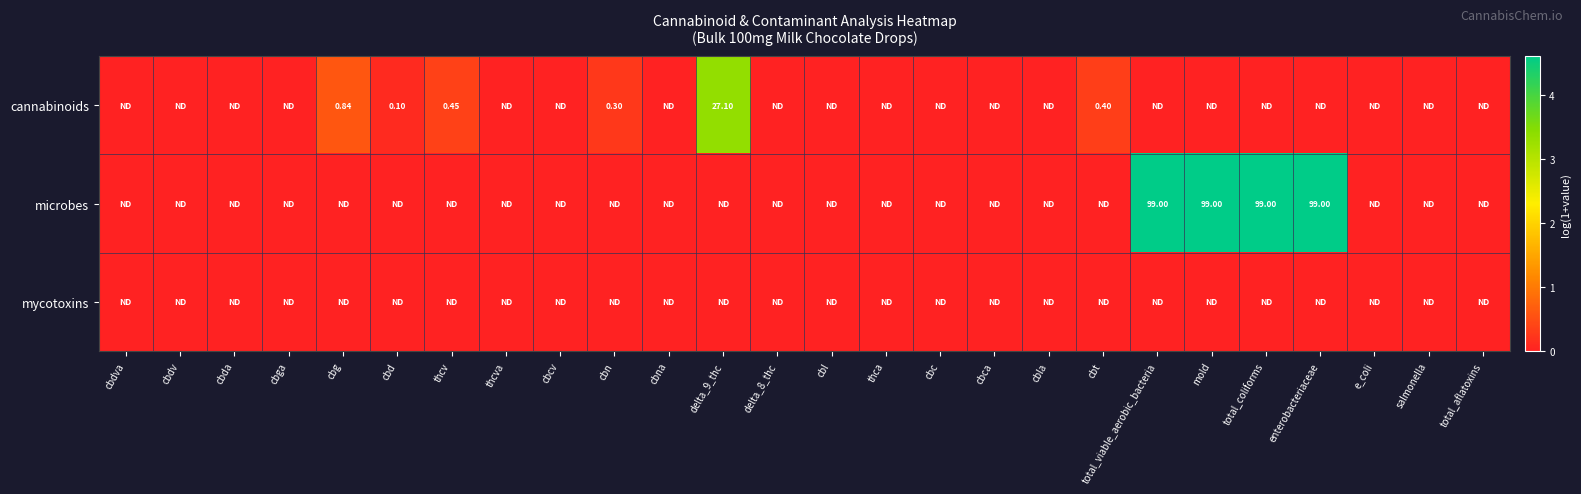

At which label does microbes reach its minimum?

cbdva